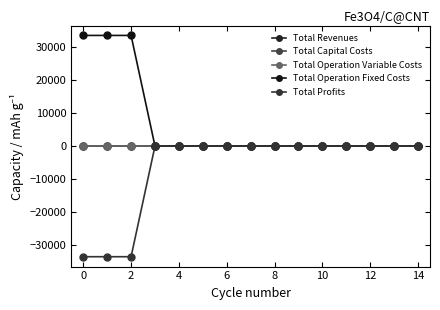

What is the lowest value of the Total Profits series?

-33627.6